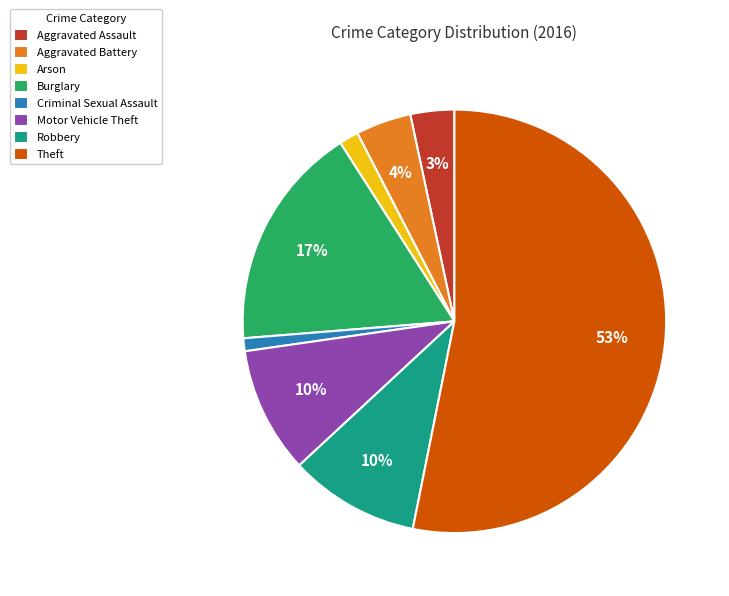

What is the largest slice in the pie chart?

Theft